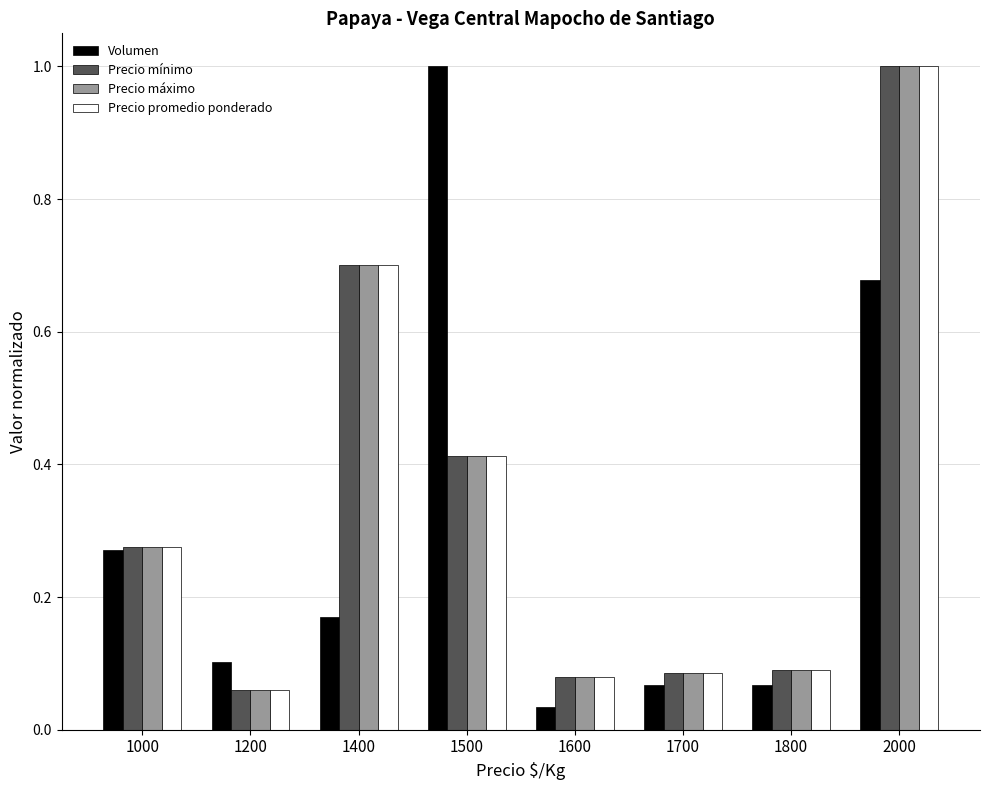

How many groups of bars are there?

8